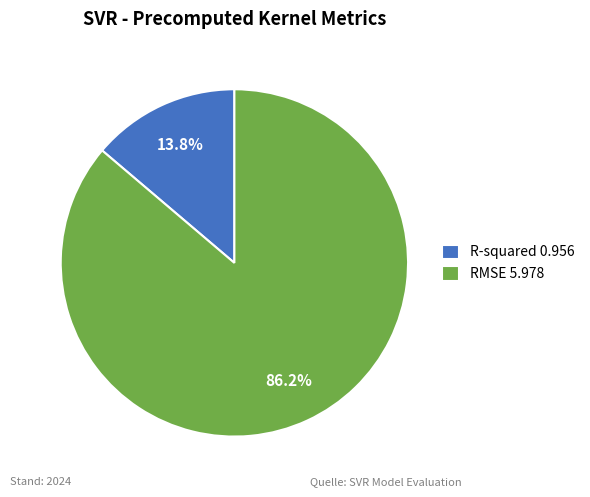

To the nearest percent, what percentage of the pie is R-squared?

14%